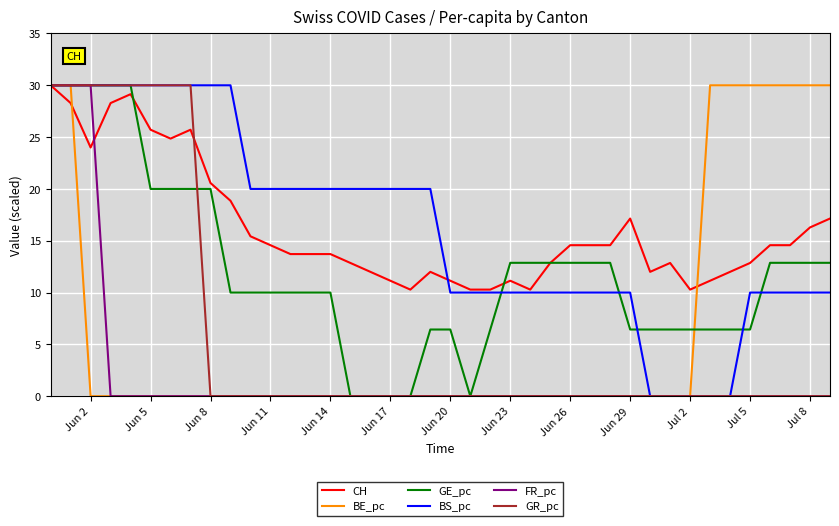

What are all the series names shown in the legend?

CH, BE_pc, GE_pc, BS_pc, FR_pc, GR_pc